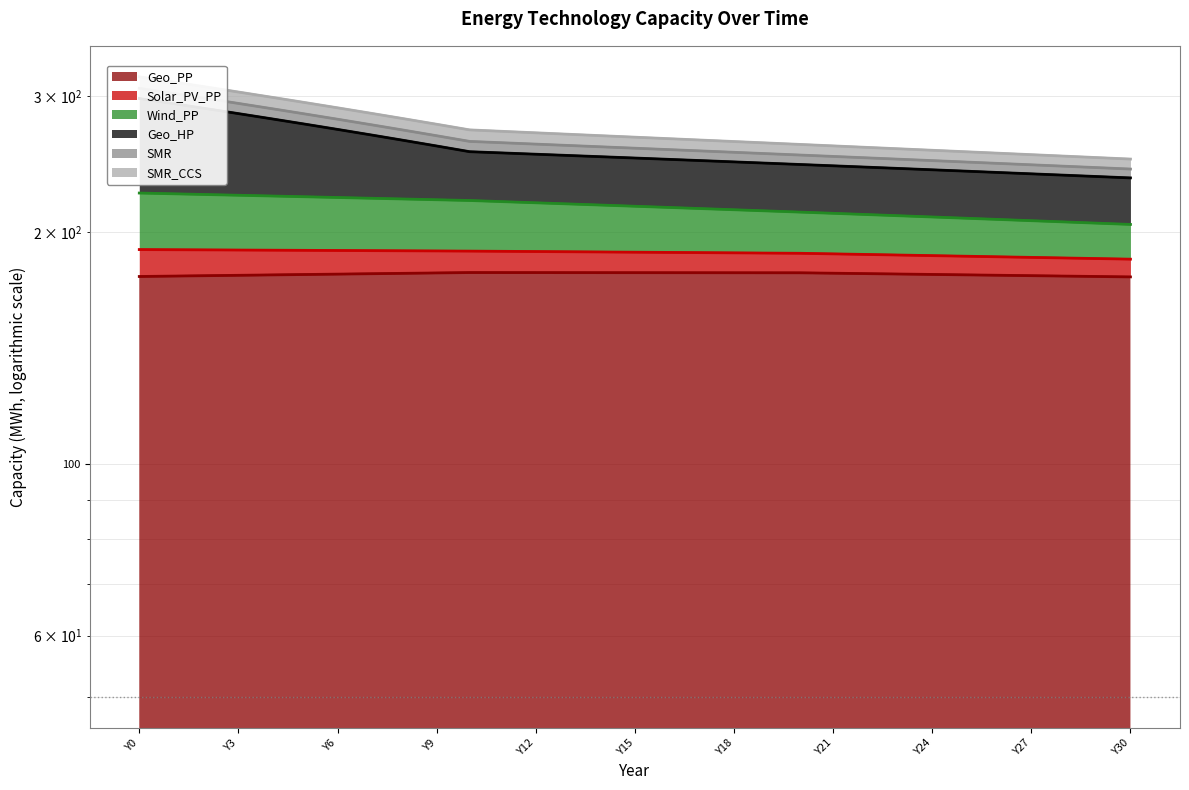

The value of Wind_PP at Y0 is 305.0. True or false?

False